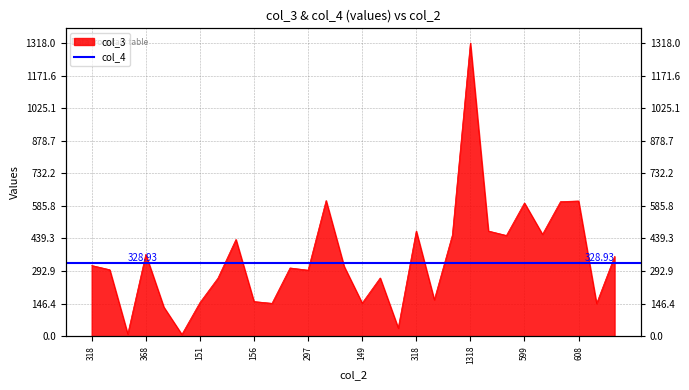

How many data points in col_3 are above 314?

14